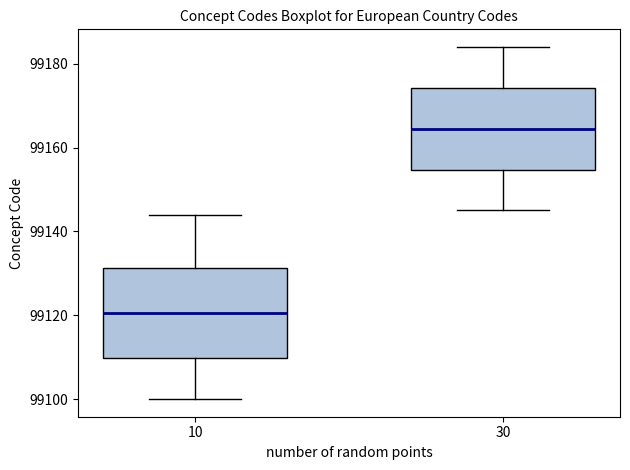

Which box is the tallest, from its lower edge to its upper edge?

10